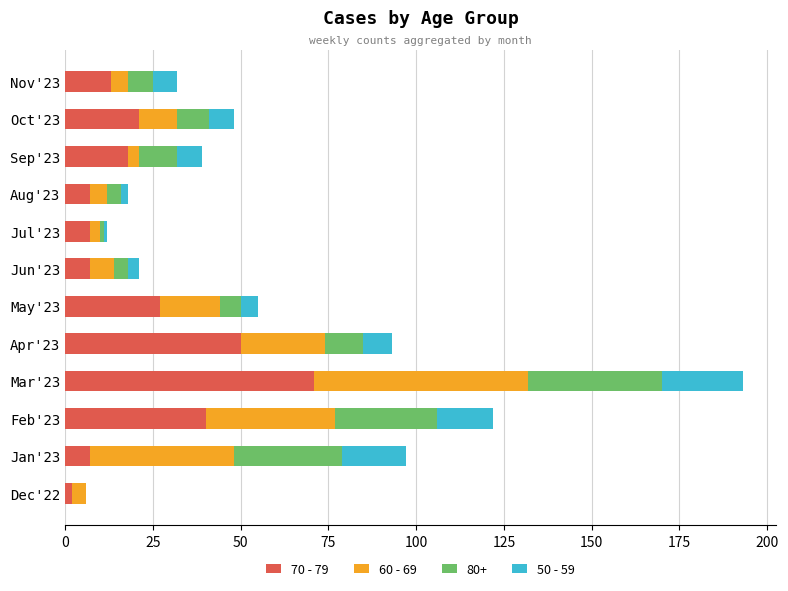

The value of 70 - 79 at Aug'23 is 7. True or false?

True